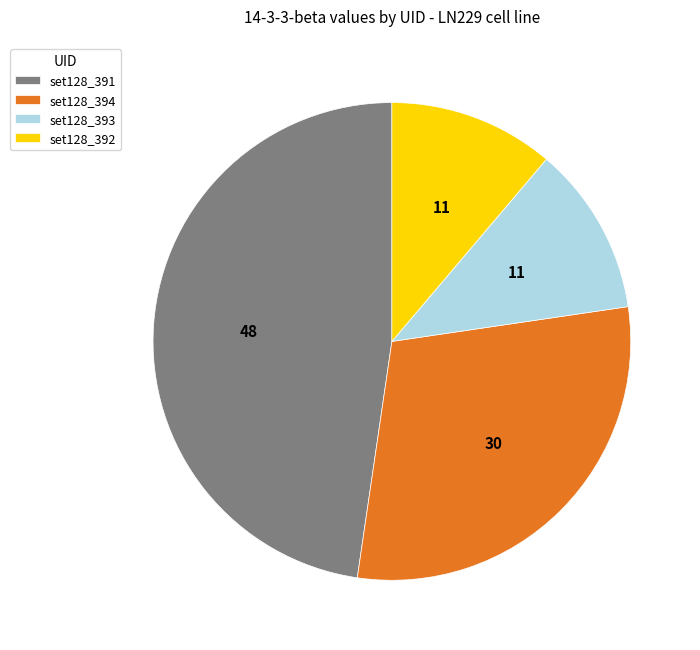

Does any single category account for the majority?

No